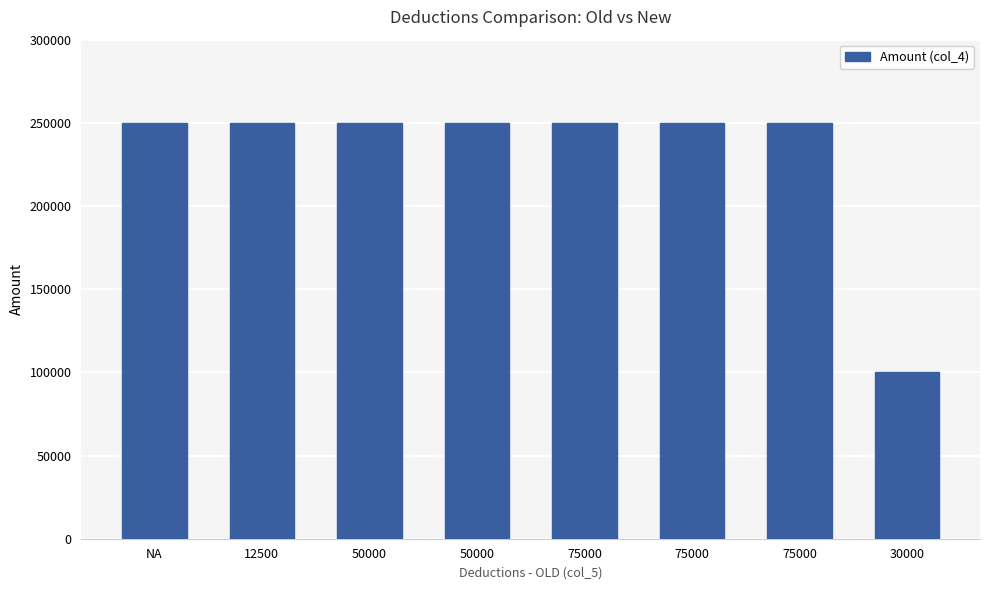

List the labels in order of value, smallest first.

30000, NA, 12500, 50000, 50000, 75000, 75000, 75000